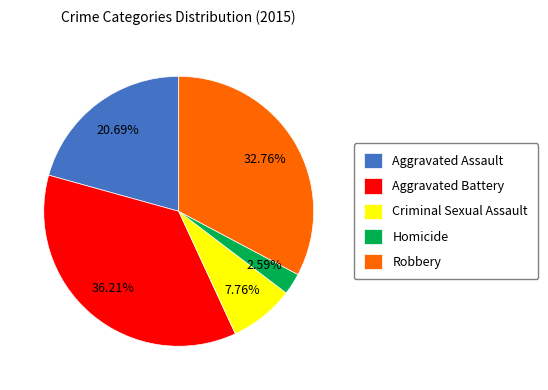

To the nearest percent, what portion does Aggravated Battery represent?

36%